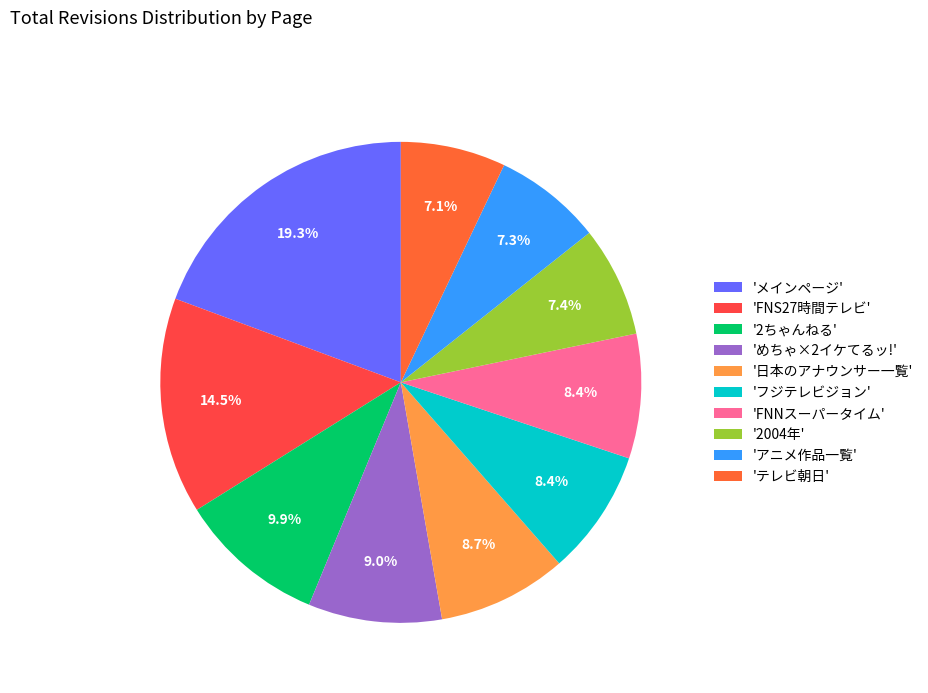

How many segments does this pie chart have?

10